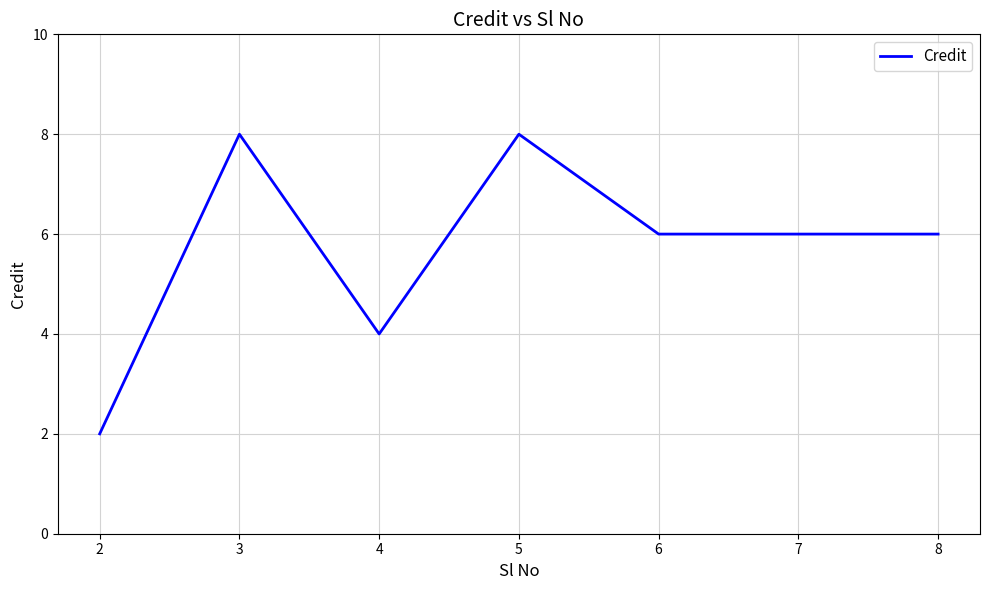

Does the chart have visible grid lines?

Yes